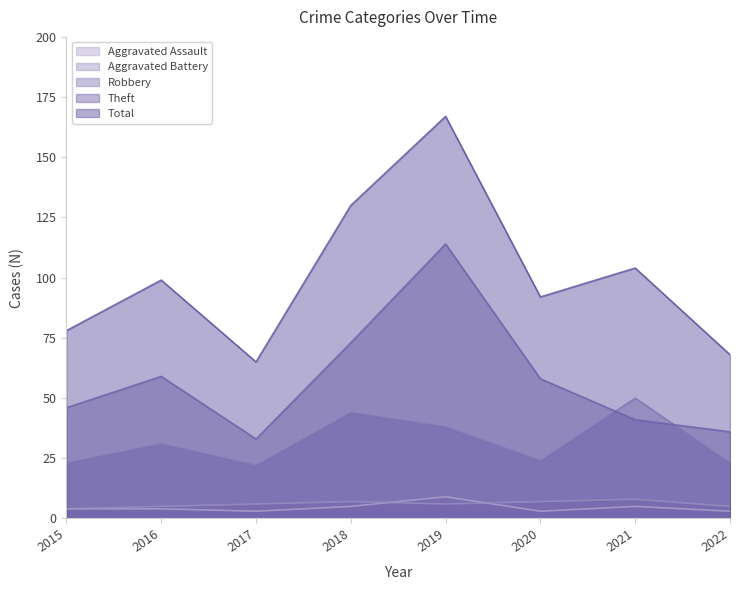

What is the sum of all Total values?

803